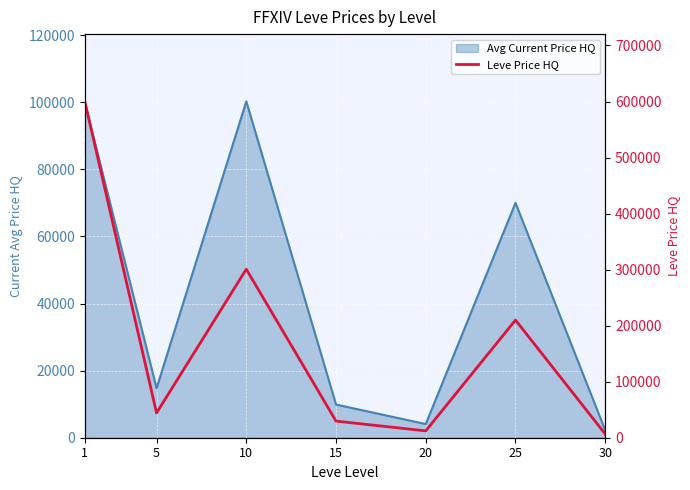

List the labels in order of value, smallest first.

30, 20, 15, 5, 25, 10, 1